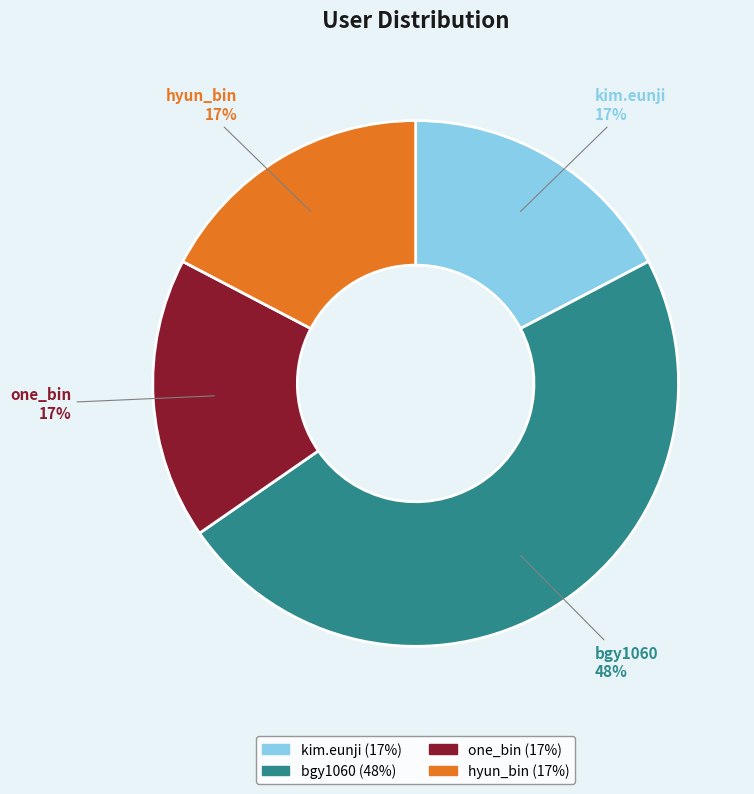

How many slices are in this pie chart?

4